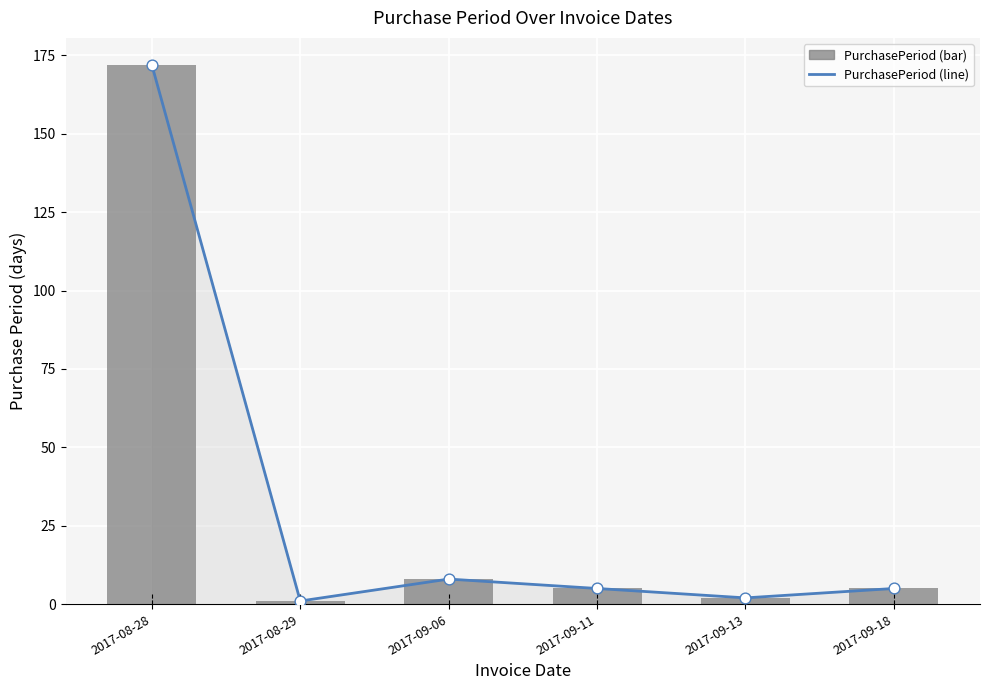

Which series reaches the minimum Y coordinate?

PurchasePeriod (line)